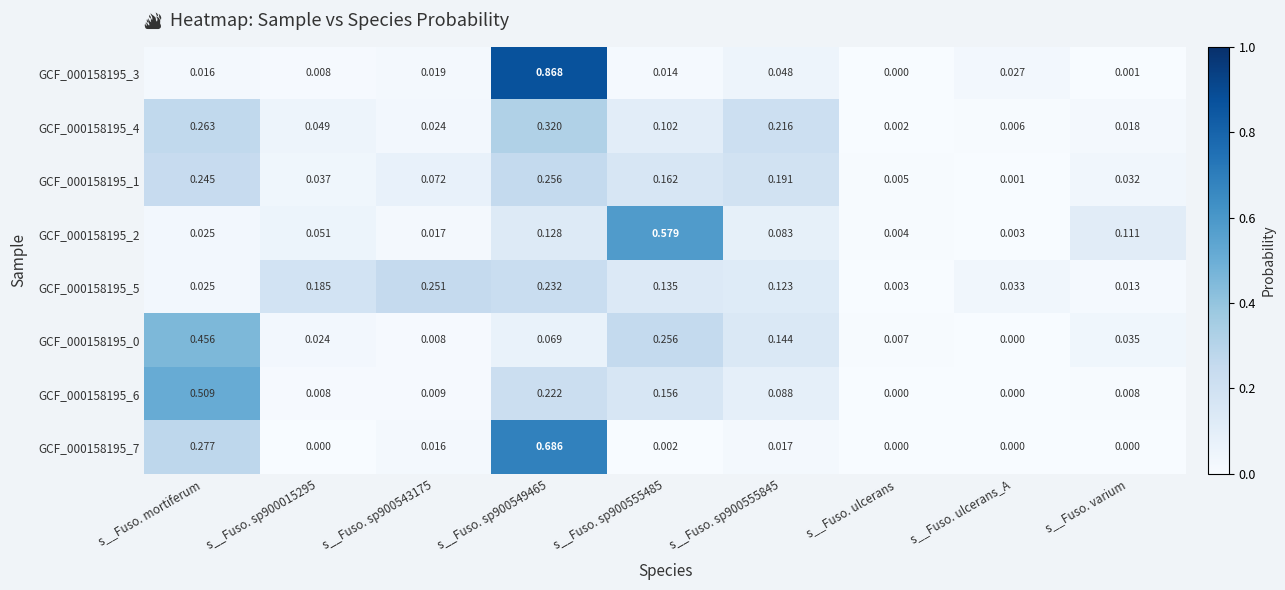

At which label is GCF_000158195_1 closest to 0?

s__Fuso. ulcerans_A